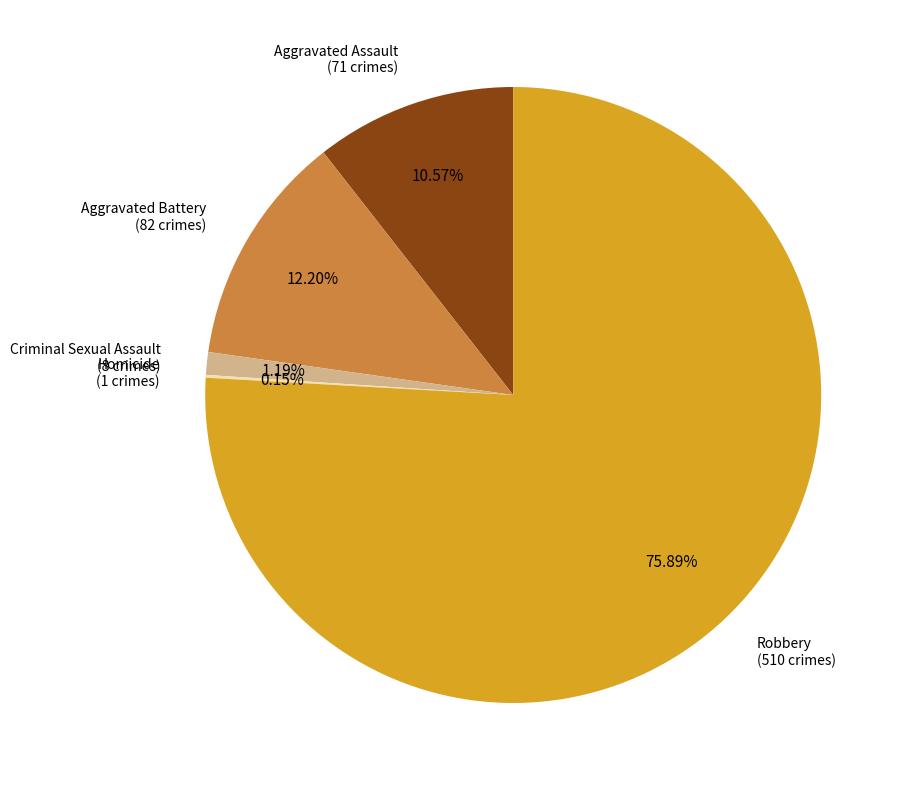

Which category accounts for the majority?

Robbery